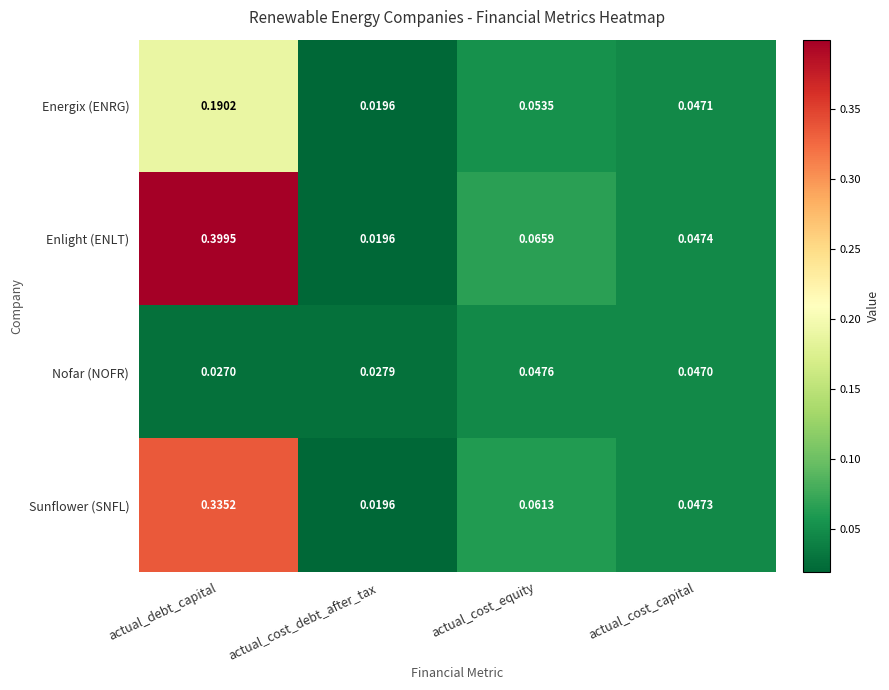

Which series has the largest total across all categories?

Enlight (ENLT)